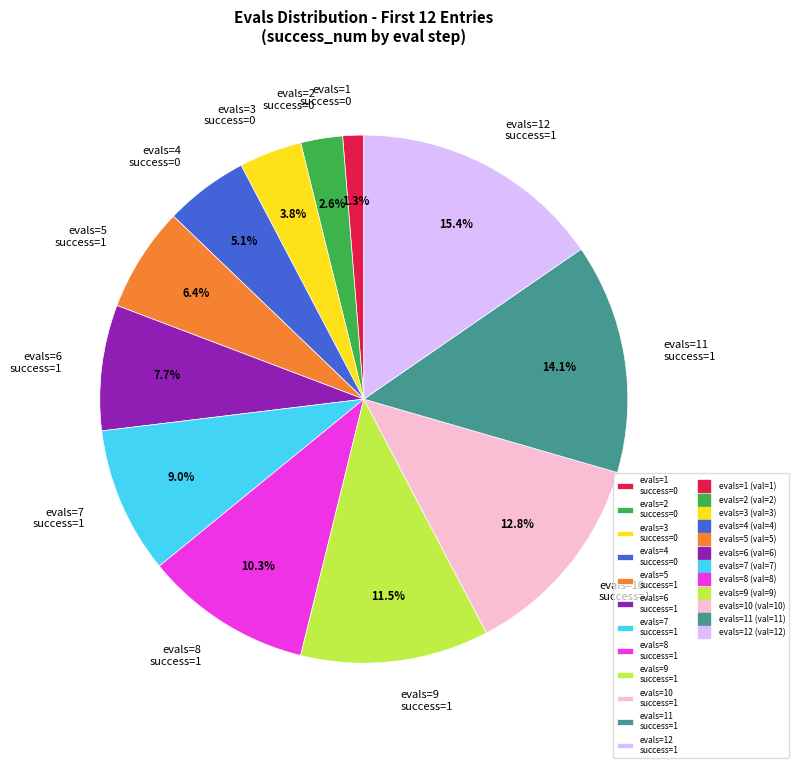

Rank the categories by value from lowest to highest.

evals=1 success=0, evals=2 success=0, evals=3 success=0, evals=4 success=0, evals=5 success=1, evals=6 success=1, evals=7 success=1, evals=8 success=1, evals=9 success=1, evals=10 success=1, evals=11 success=1, evals=12 success=1